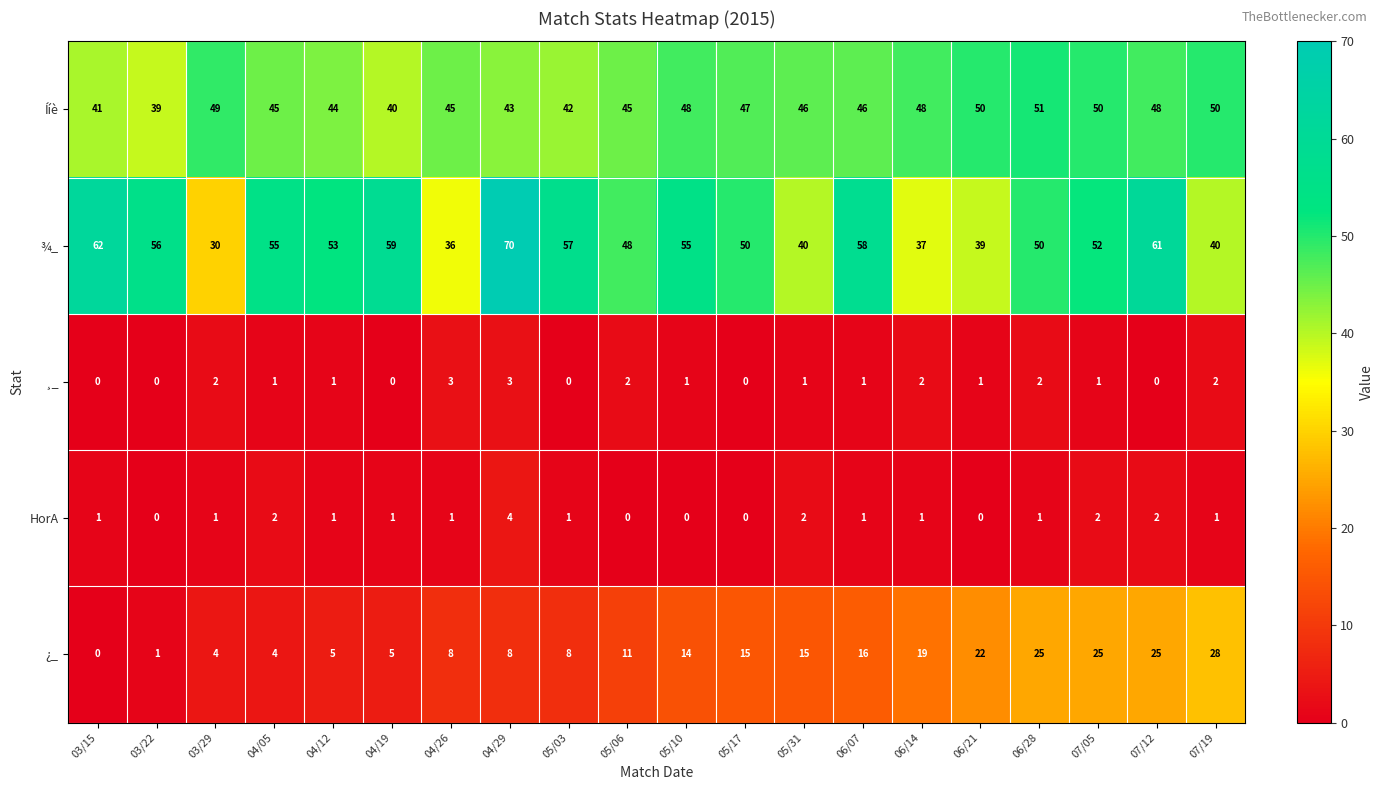

List the series in order of their peak value, highest first.

¾_, Ííè, ¿_, HorA, ¸_